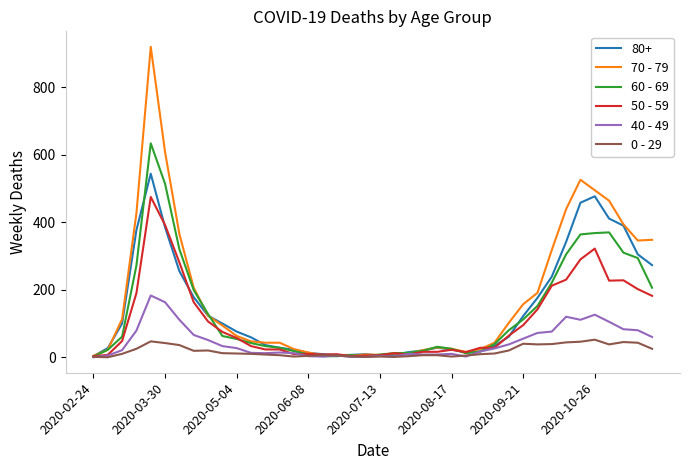

Rank the series by their maximum value, from lowest to highest.

0 - 29, 40 - 49, 50 - 59, 80+, 60 - 69, 70 - 79